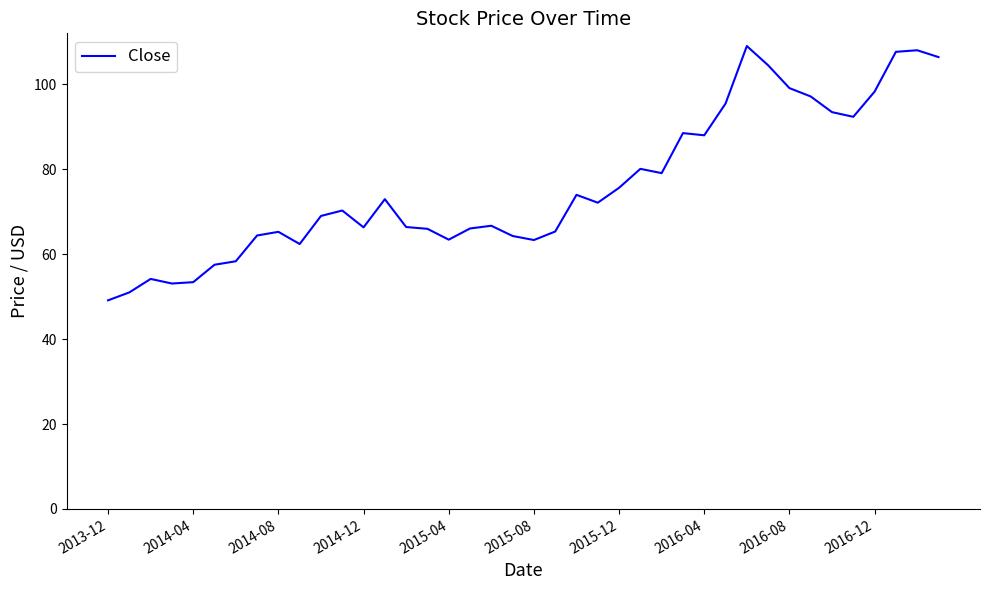

What is the difference between the maximum and minimum values?

59.9